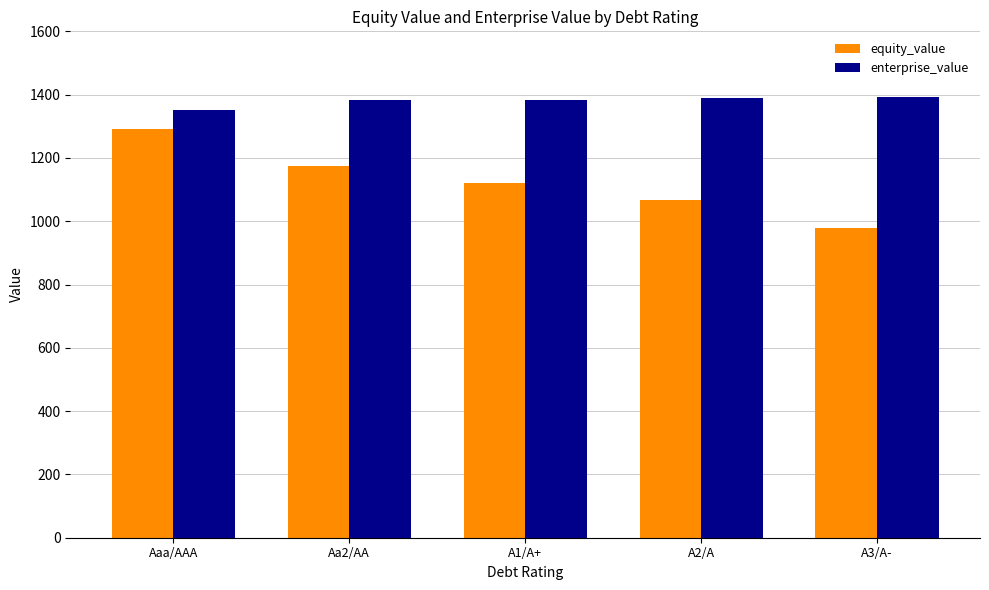

The value of equity_value at A1/A+ is 1839.8. True or false?

False